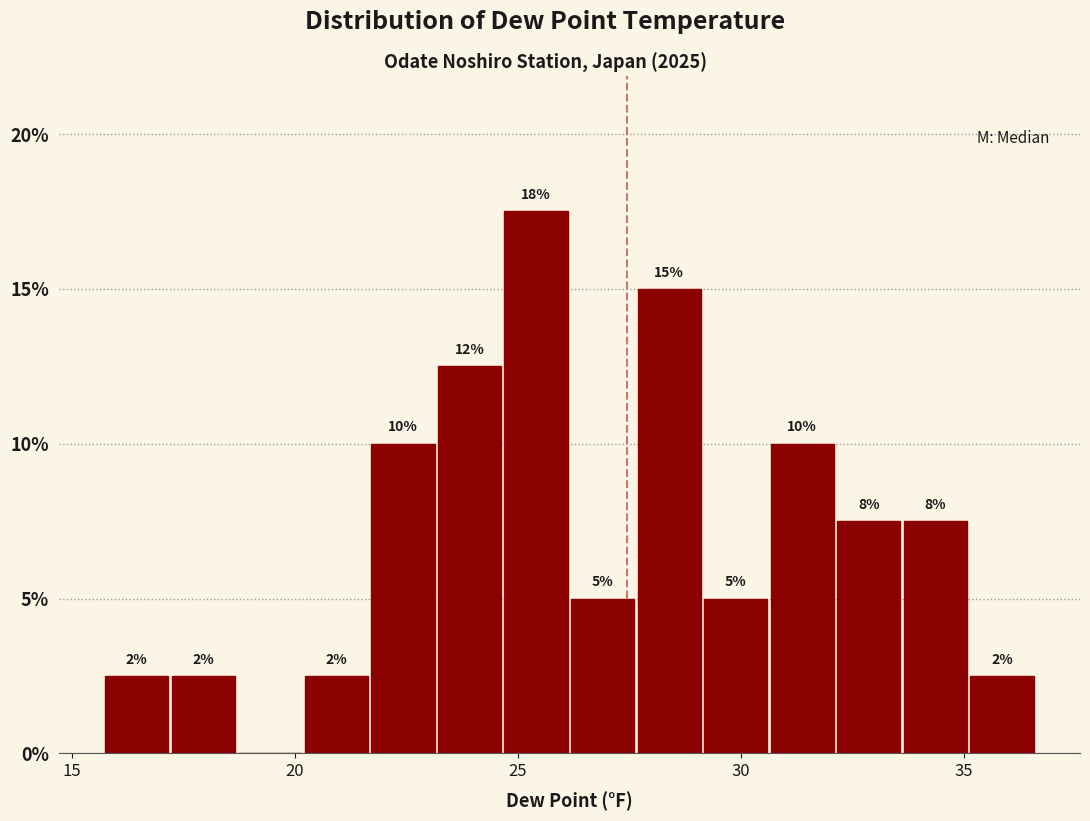

Around what value on the x-axis is the tallest bar? Give the approximate position of its centre, as read against the axis.

25.5